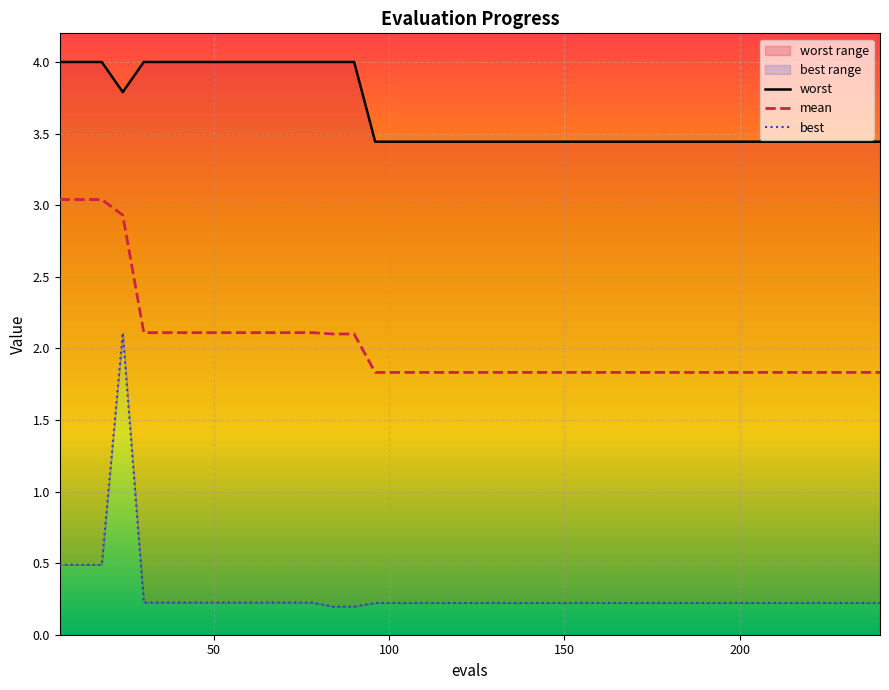

What position from the left is 150?

25